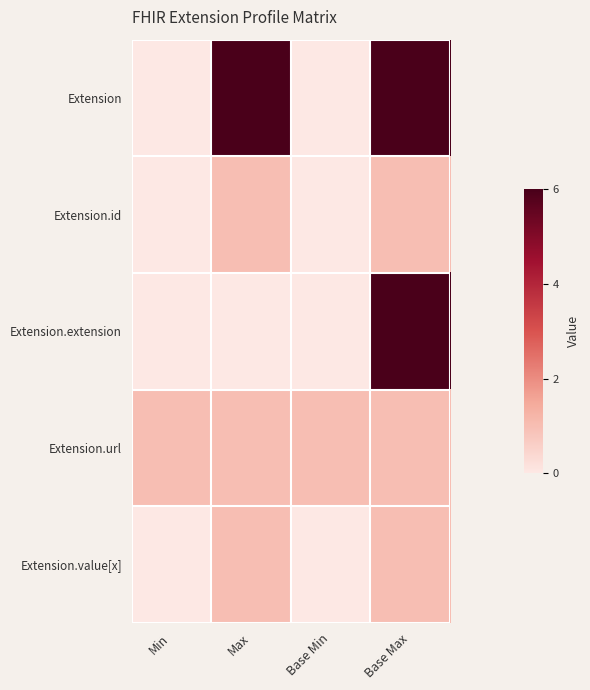

Count the number of data series in this chart.

5